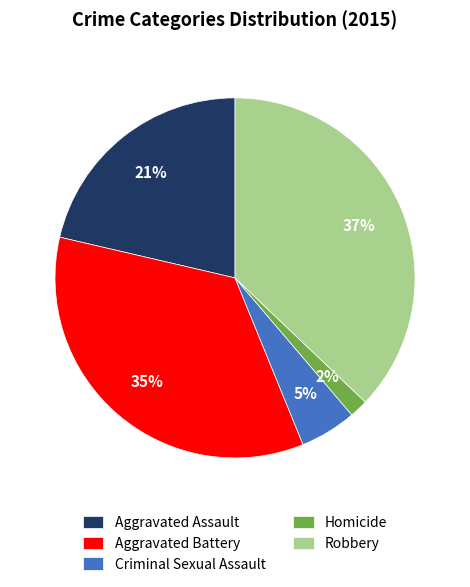

What percentage is the Homicide slice, to the nearest percent?

2%